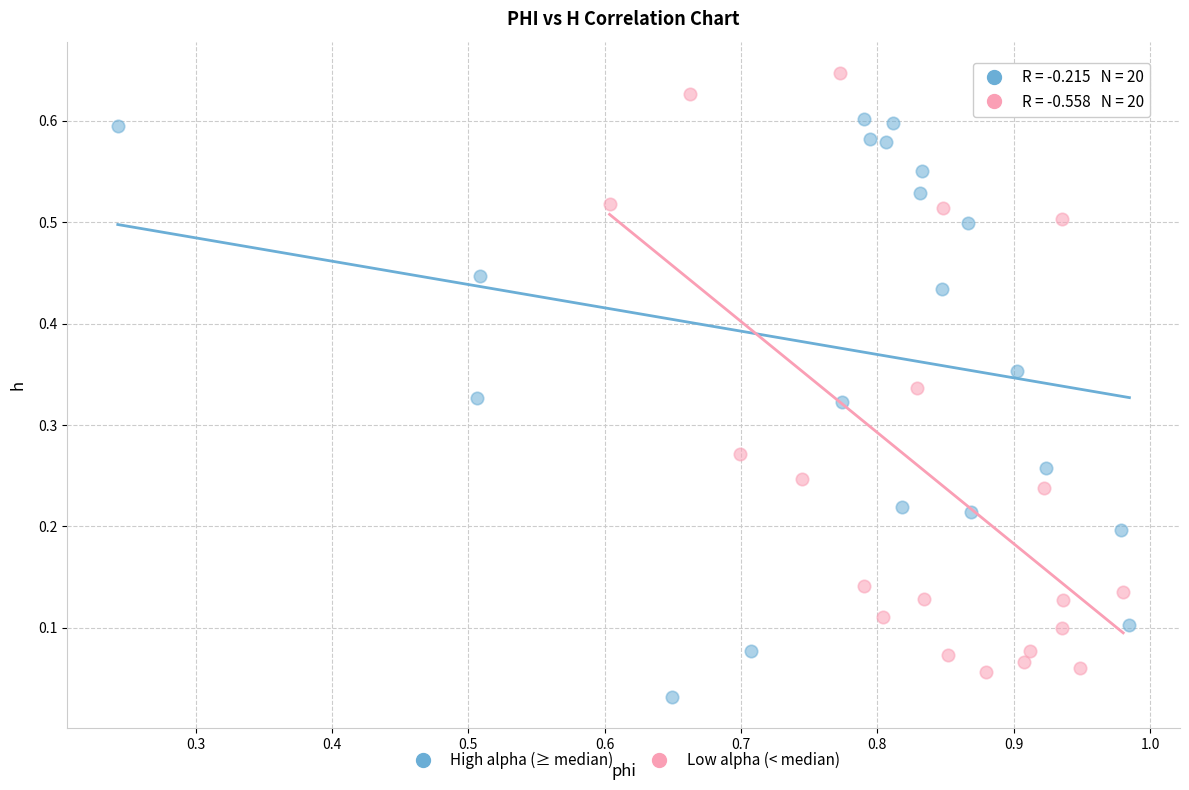

Which series reaches the maximum Y coordinate?

Low alpha (< median)